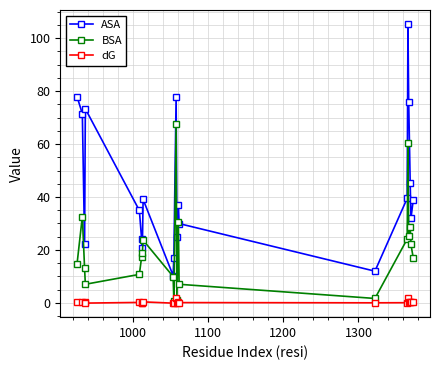

List the series in order of their overall mean, lowest first.

dG, BSA, ASA